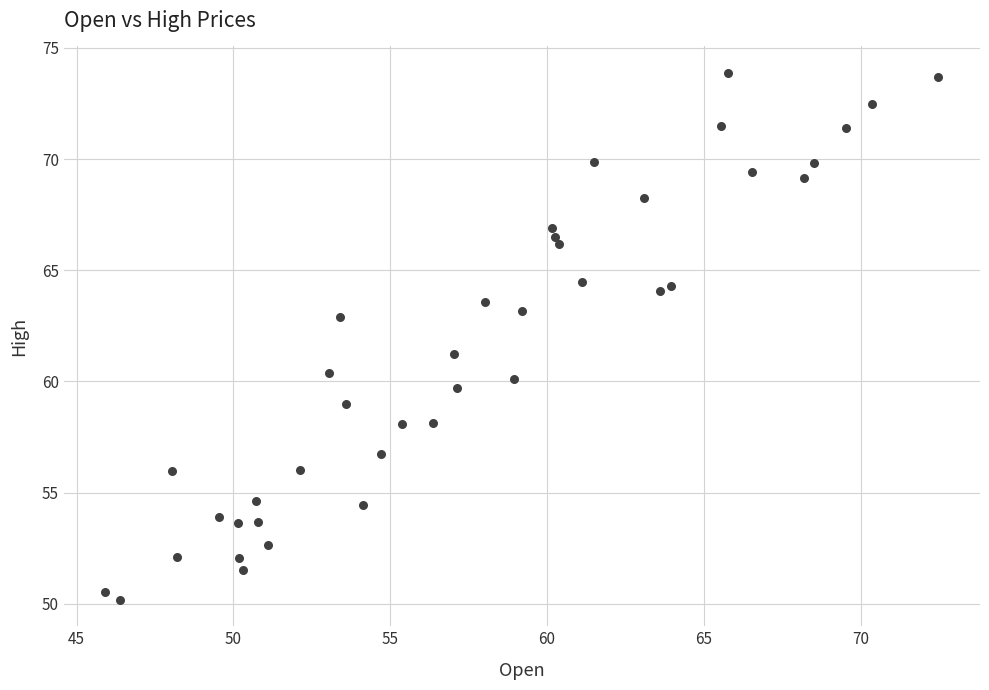

What is the range of X values (max minus min)?

26.6